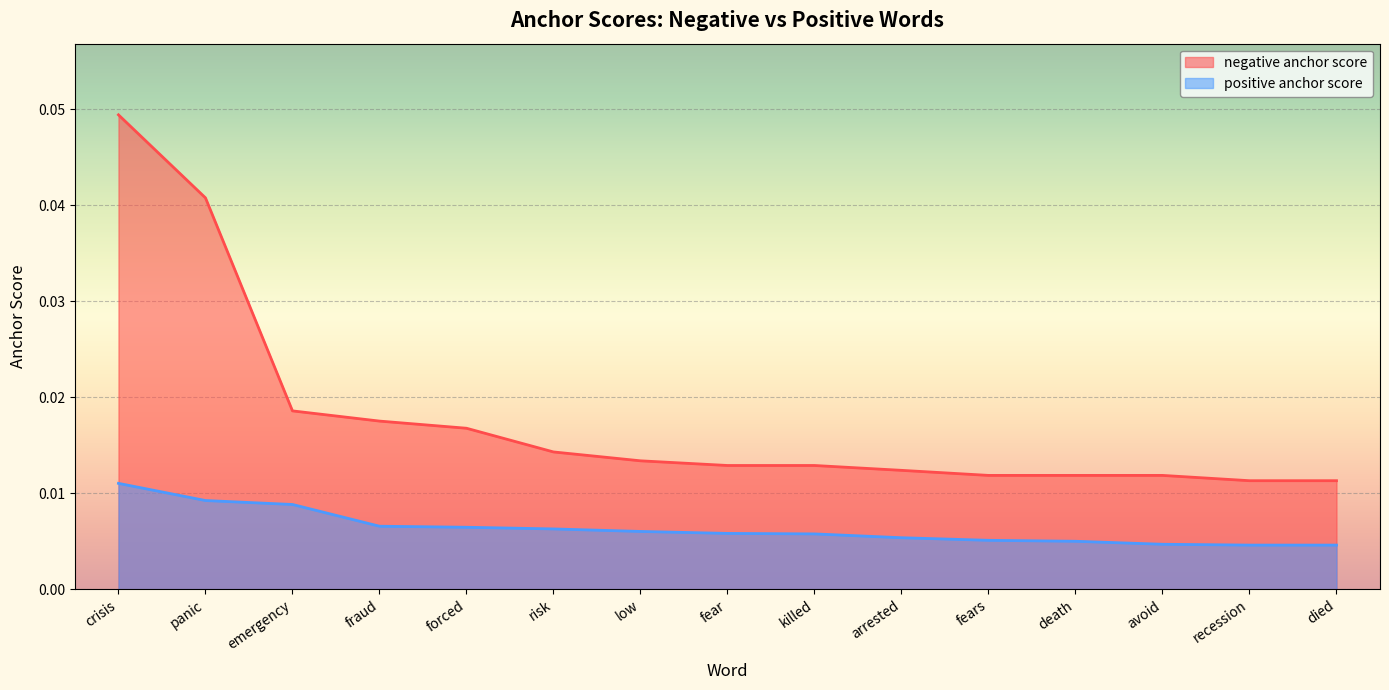

How many lines are shown in the chart?

2